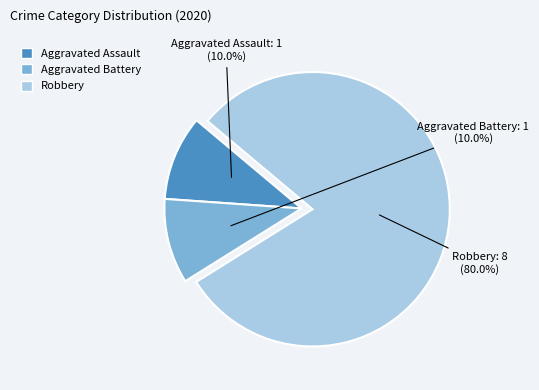

Which has a higher value, Robbery or Aggravated Assault?

Robbery